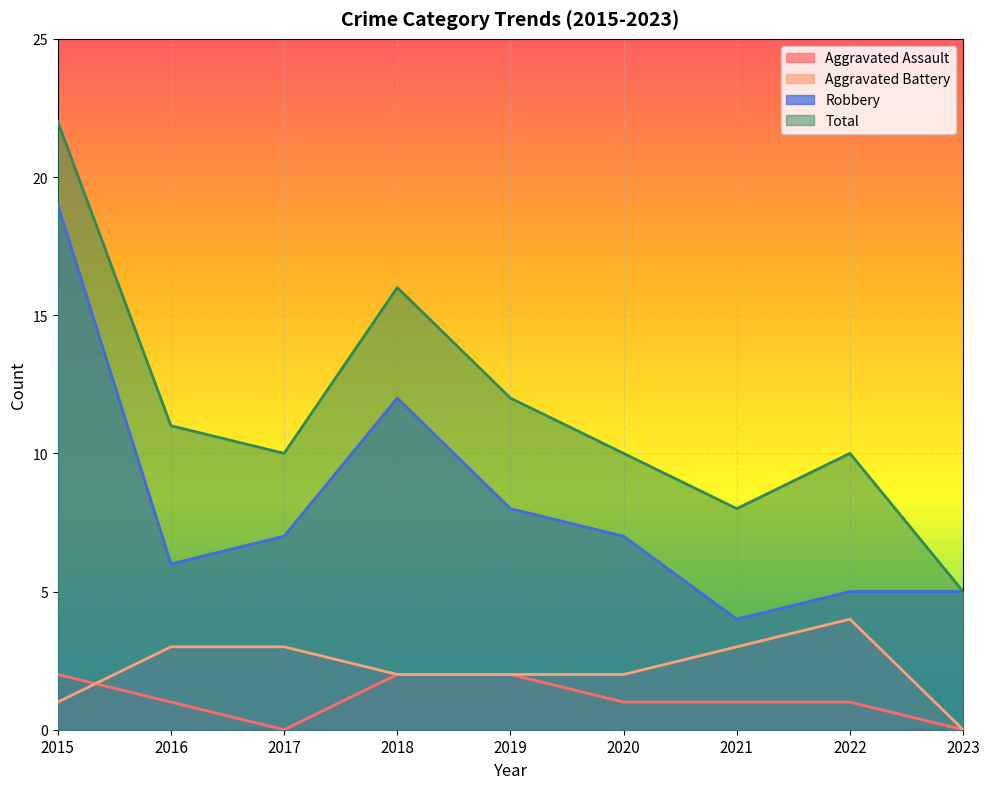

Which series has the largest range (max minus min)?

Total